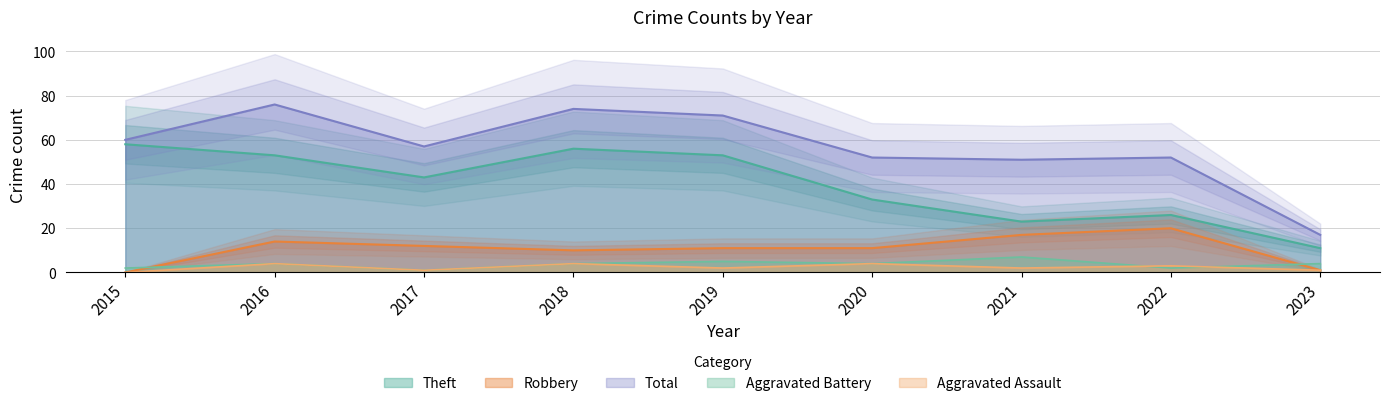

What is the spread (max minus min) of values at 2016?

72